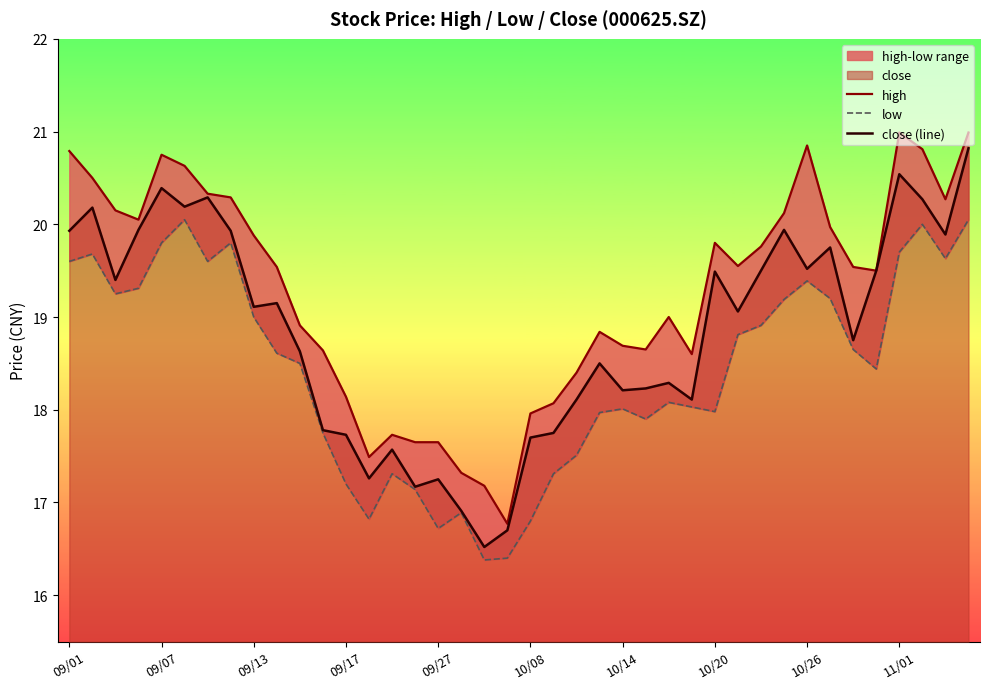

What is the lowest value of the close (line) series?

16.5